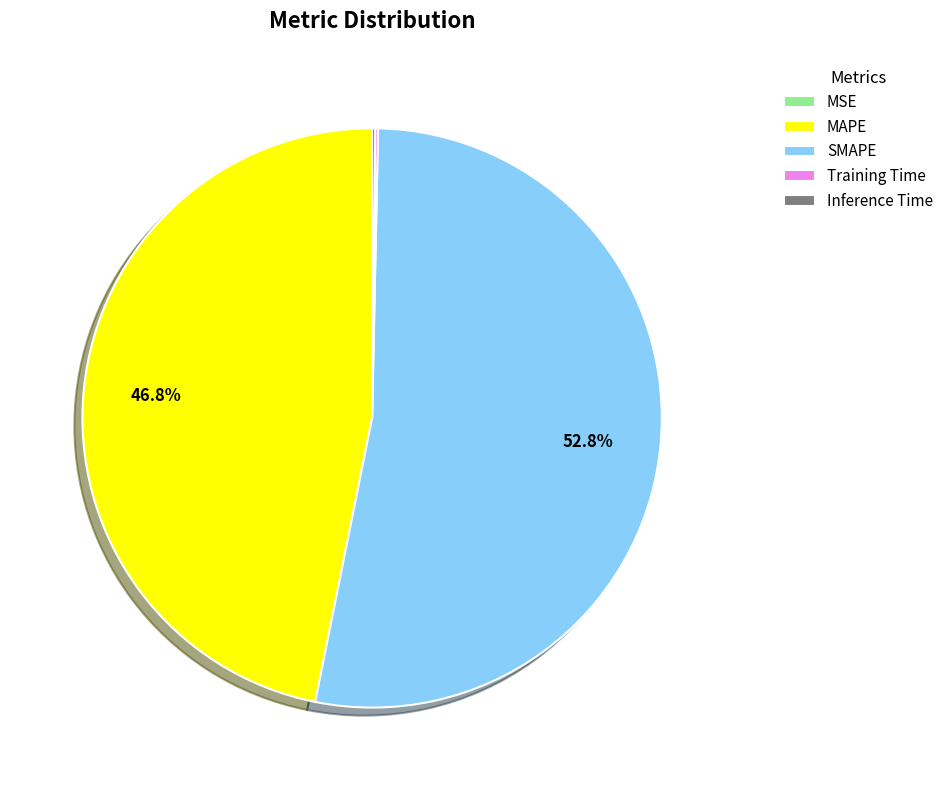

Combined, do SMAPE and MAPE account for over 50%?

Yes